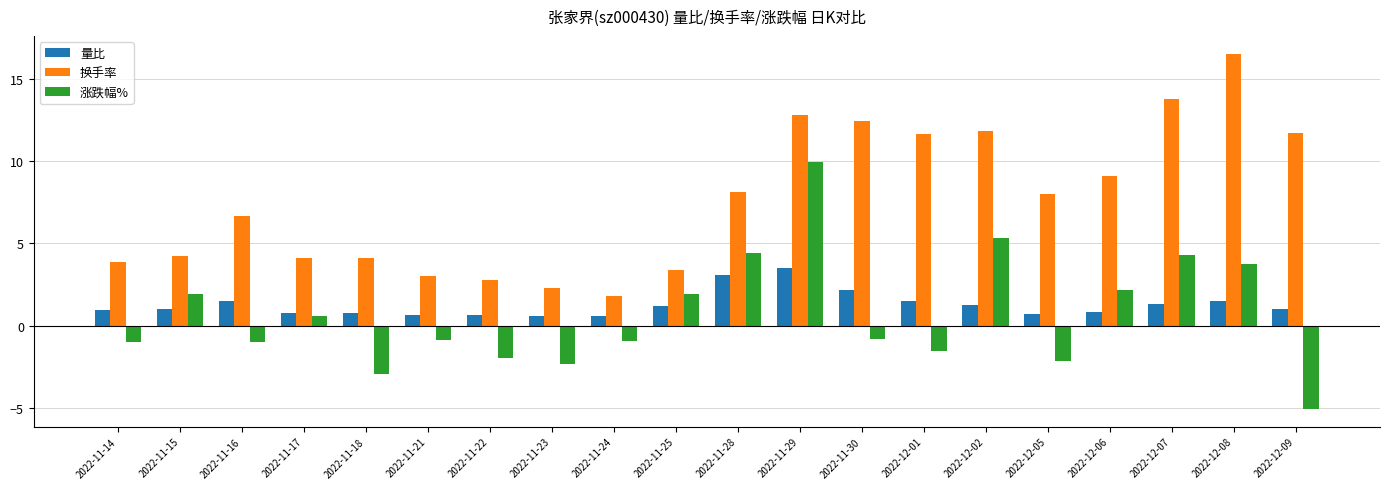

The value of 涨跌幅% at 2022-11-18 is -5.0. True or false?

False